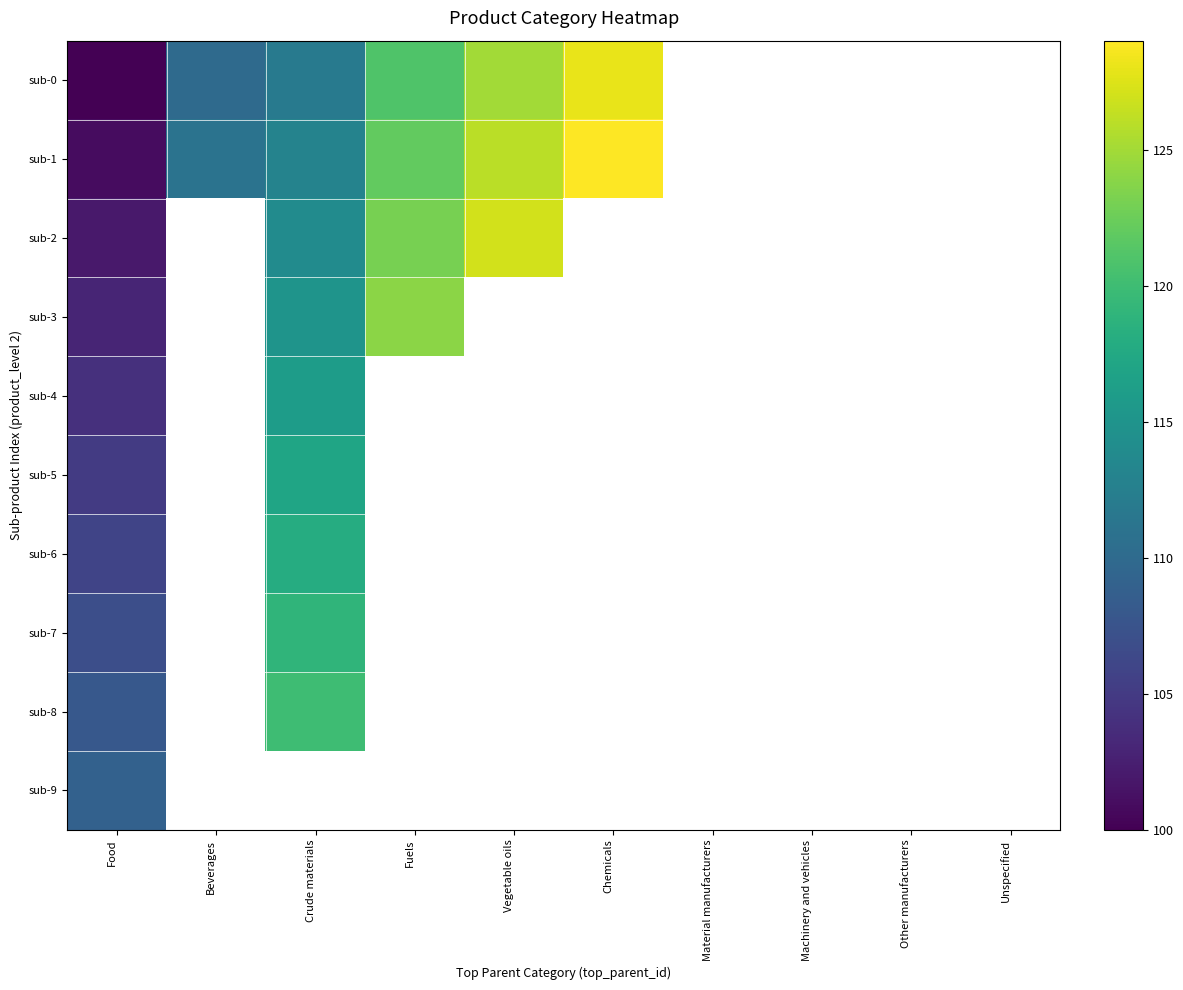

What is the minimum value for sub-8?

108.0